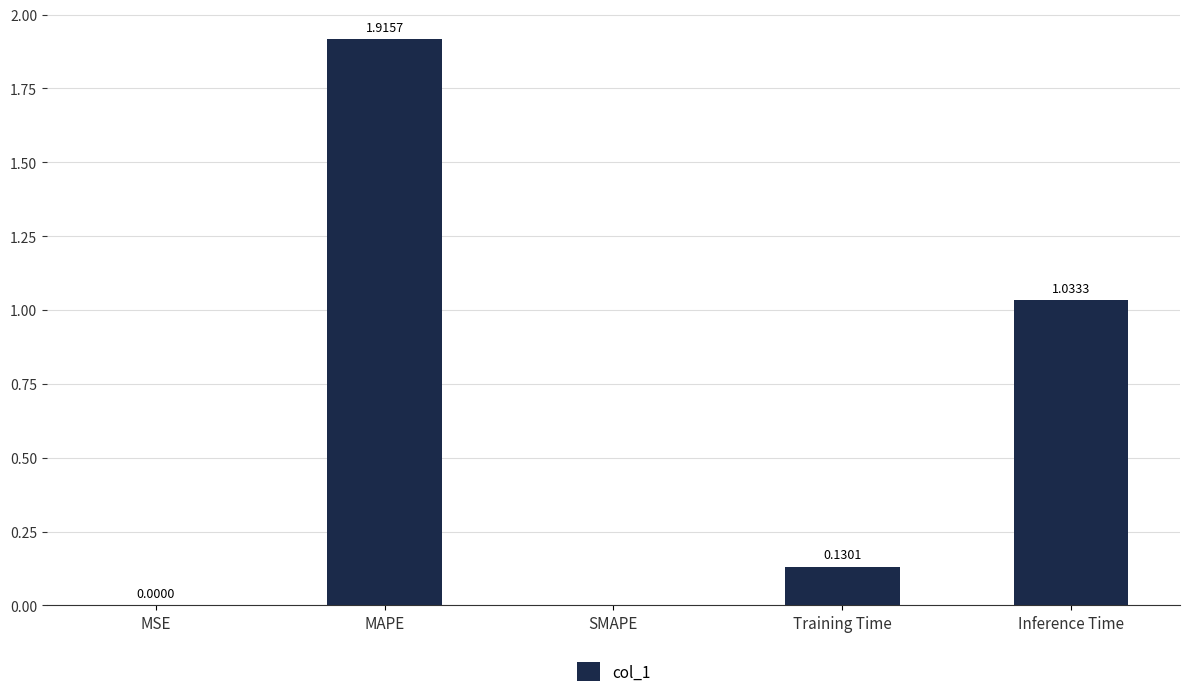

Which label corresponds to the largest value in the chart?

MAPE